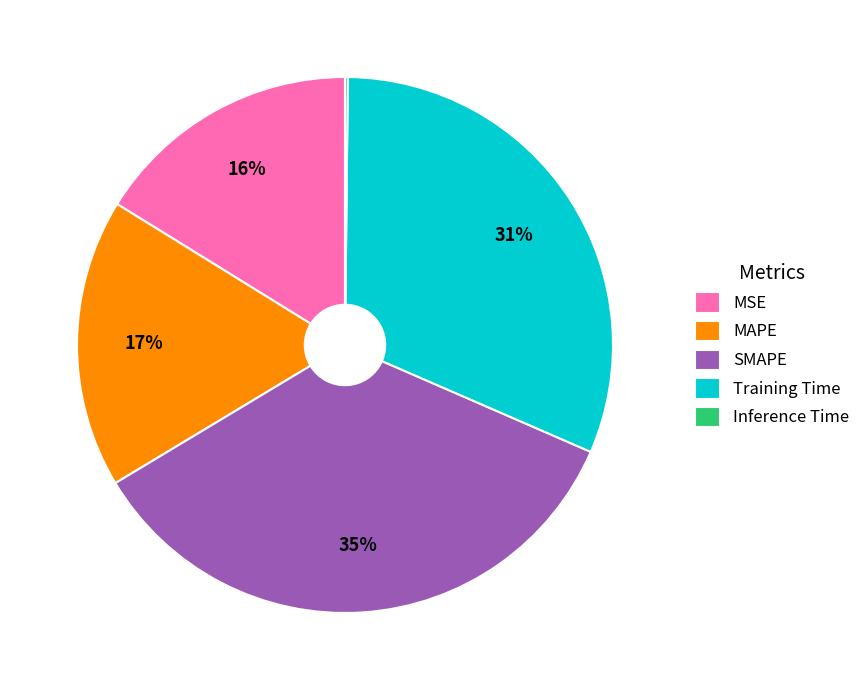

Does Training Time account for over 50% of the chart?

No